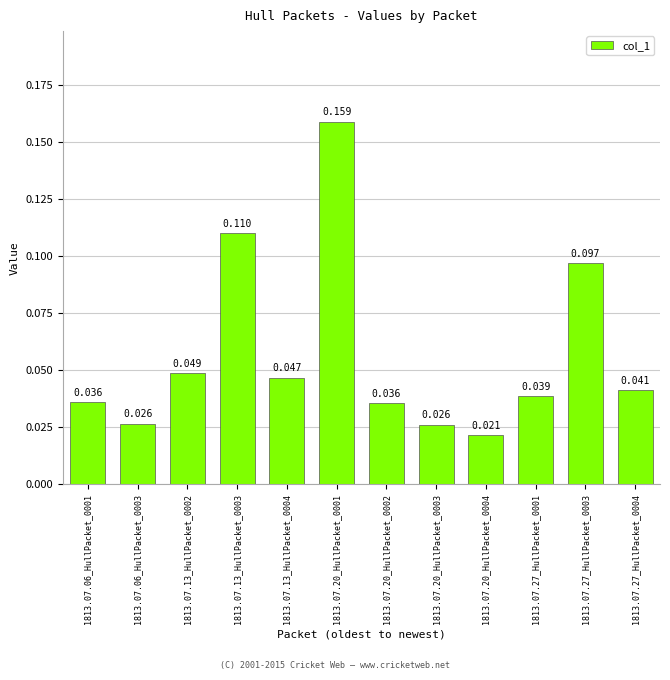

Rank the categories by value from highest to lowest.

1813.07.20_HullPacket_0001, 1813.07.13_HullPacket_0003, 1813.07.27_HullPacket_0003, 1813.07.13_HullPacket_0002, 1813.07.13_HullPacket_0004, 1813.07.27_HullPacket_0004, 1813.07.27_HullPacket_0001, 1813.07.06_HullPacket_0001, 1813.07.20_HullPacket_0002, 1813.07.06_HullPacket_0003, 1813.07.20_HullPacket_0003, 1813.07.20_HullPacket_0004